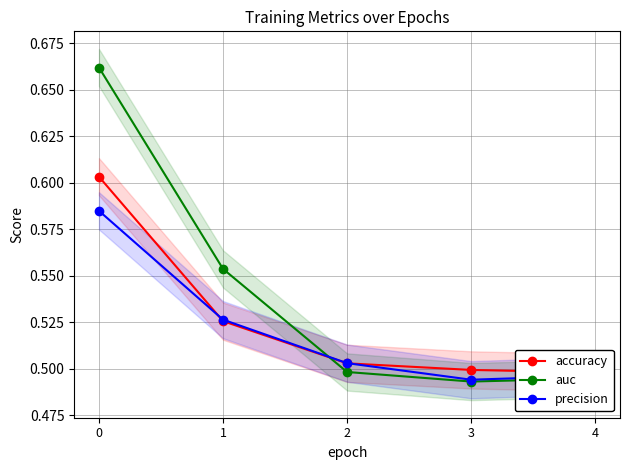

What is the average value of the accuracy series?

0.5